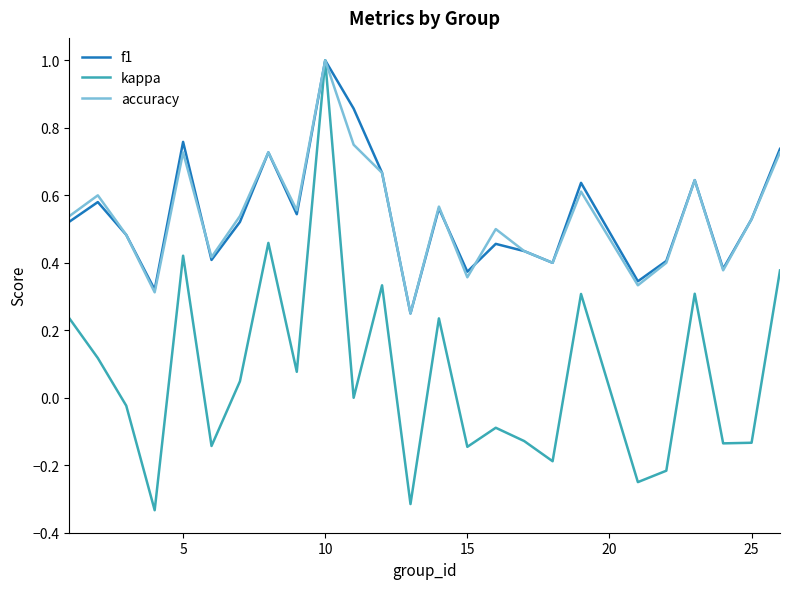

How many series are shown in this chart?

3